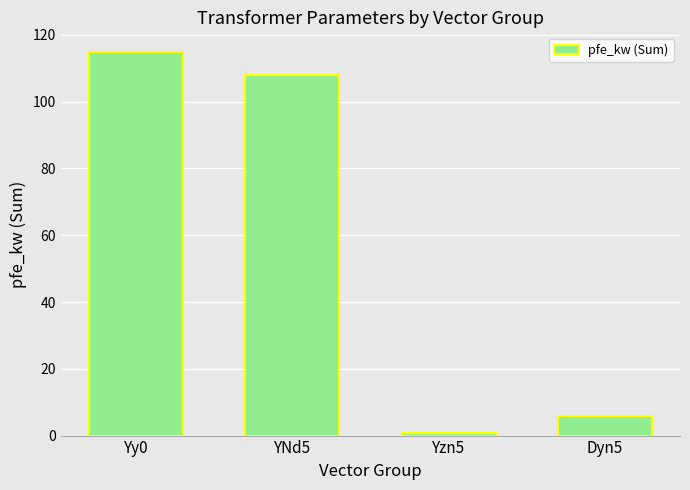

What is the label of the 4th bar from the right?

Yy0